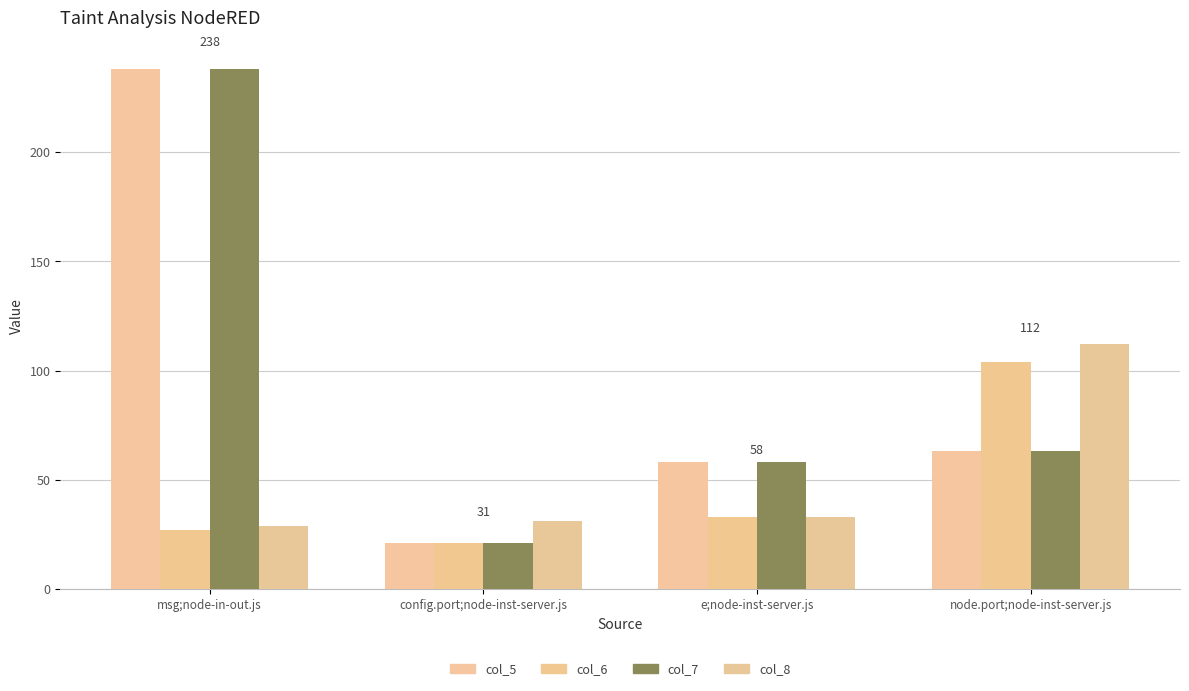

What is the sum of the col_5 values at config.port;node-inst-server.js and node.port;node-inst-server.js?

84